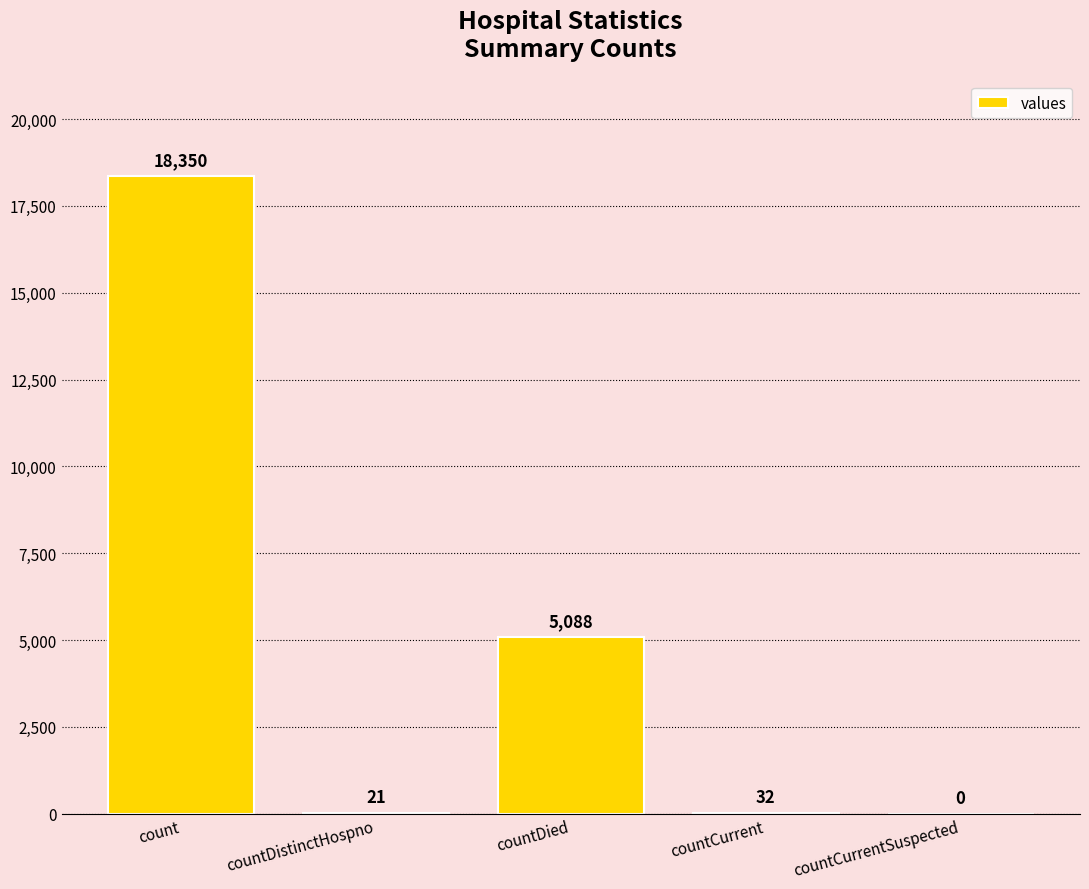

Is it true that the value at count is 3821?

False